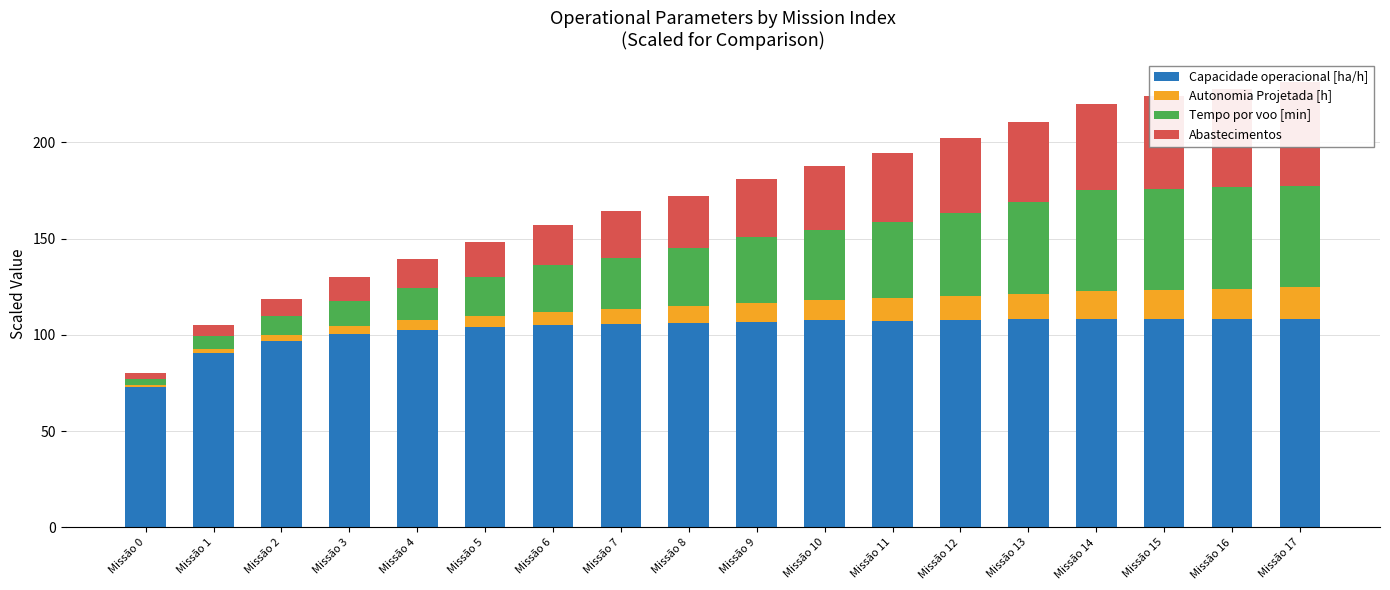

True or false: Tempo por voo [min] has a value of 1.3 at Missão 0.

False